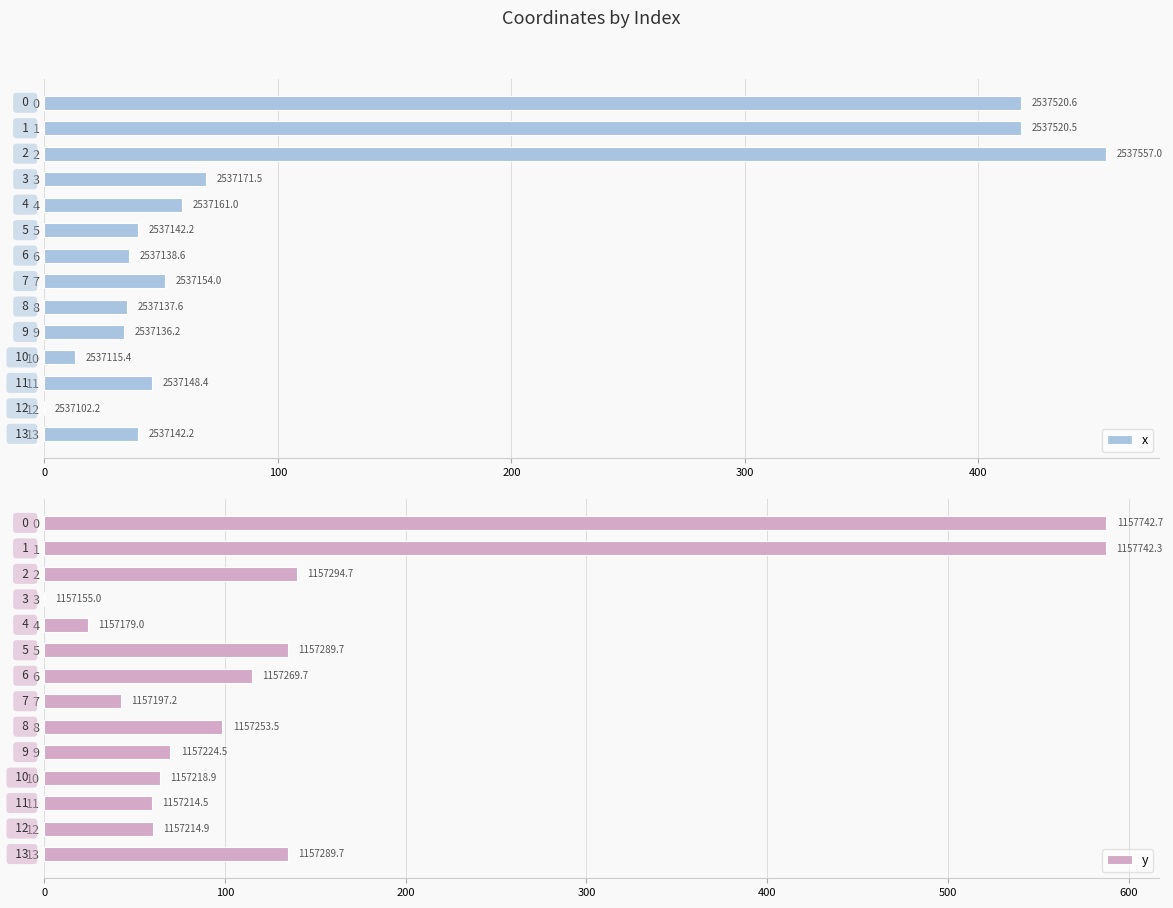

Reading left to right, list all the values displayed in this chart.

x: 418.3	418.3	454.7	69.2	58.8	39.9	36.4	51.8	35.4	33.9	13.1	46.1	0.0	39.9
y: 587.7	587.3	139.7	0.0	24.0	134.7	114.7	42.2	98.5	69.6	63.9	59.5	59.9	134.7